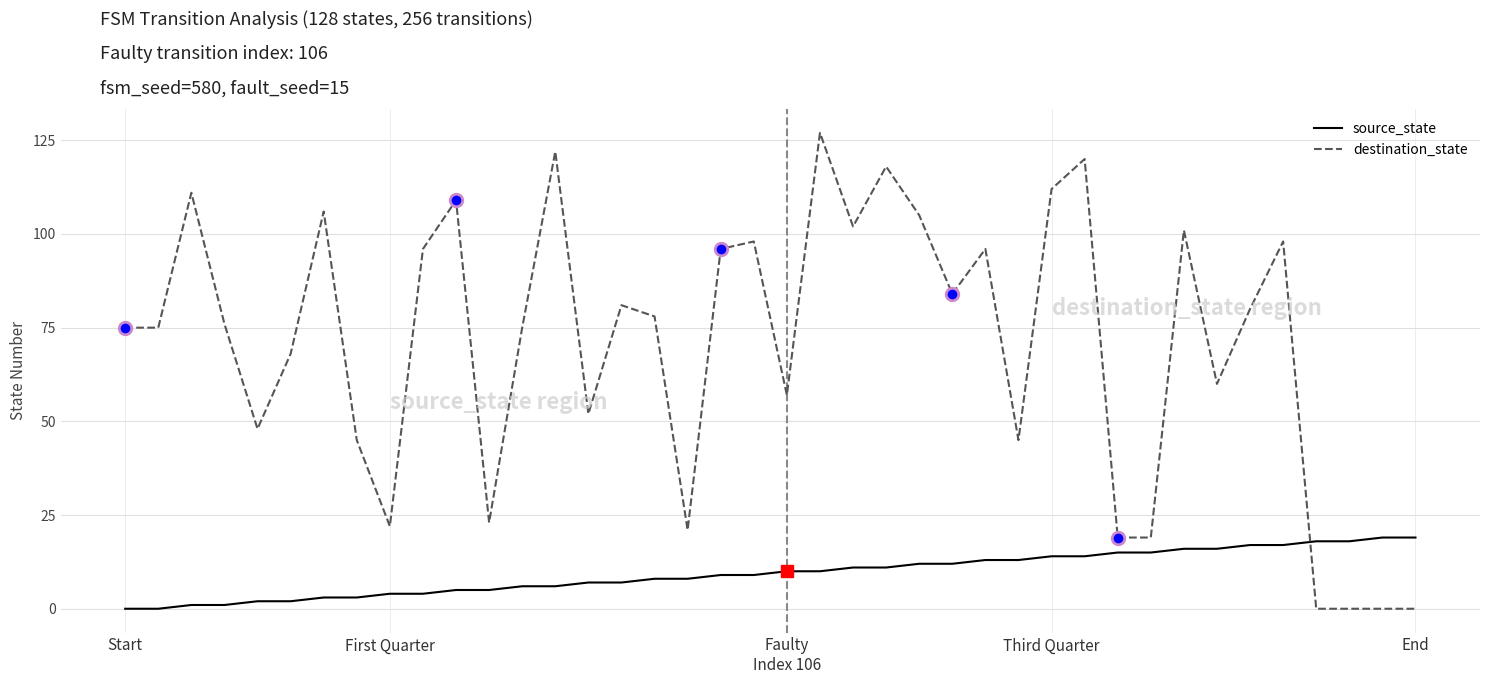

Which series has the largest total across all categories?

destination_state